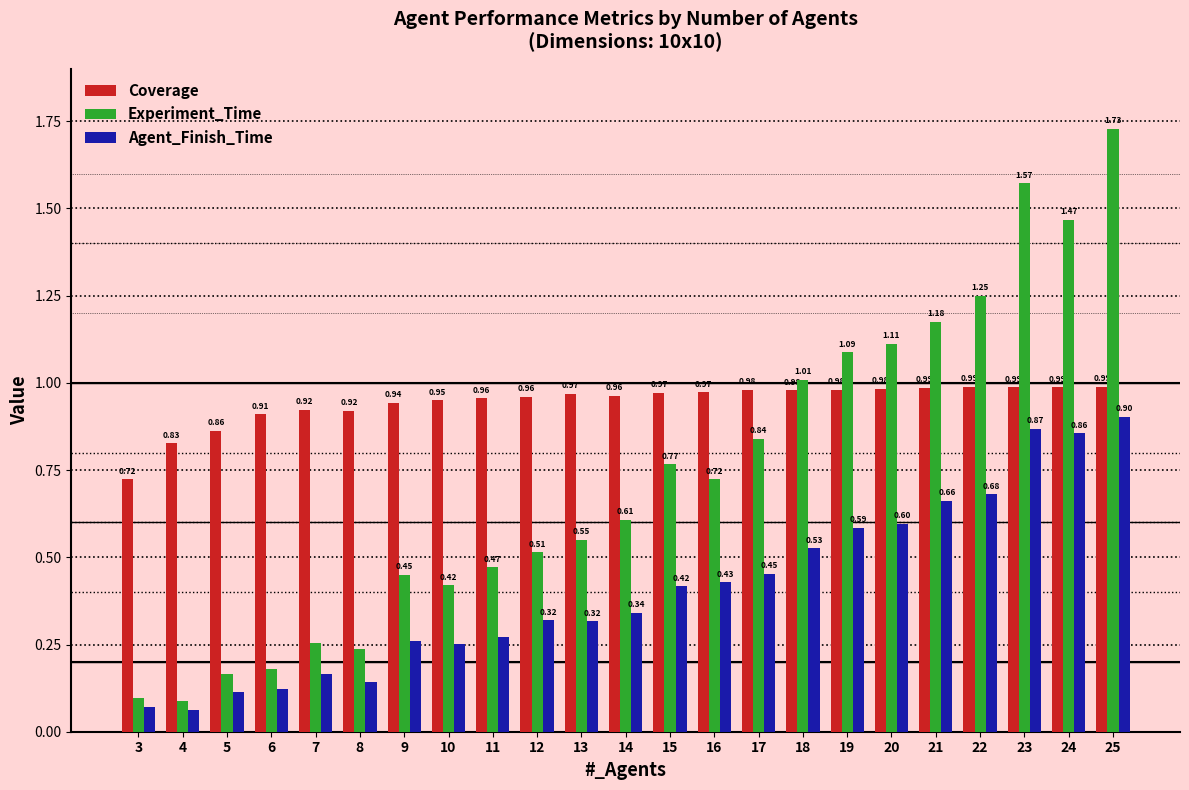

What are all the series names shown in the legend?

Coverage, Experiment_Time, Agent_Finish_Time